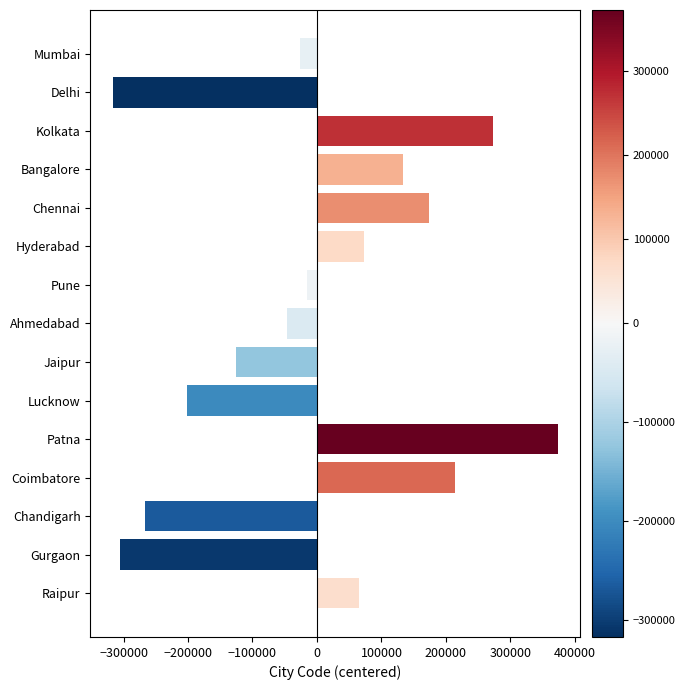

How many values are below zero?

8